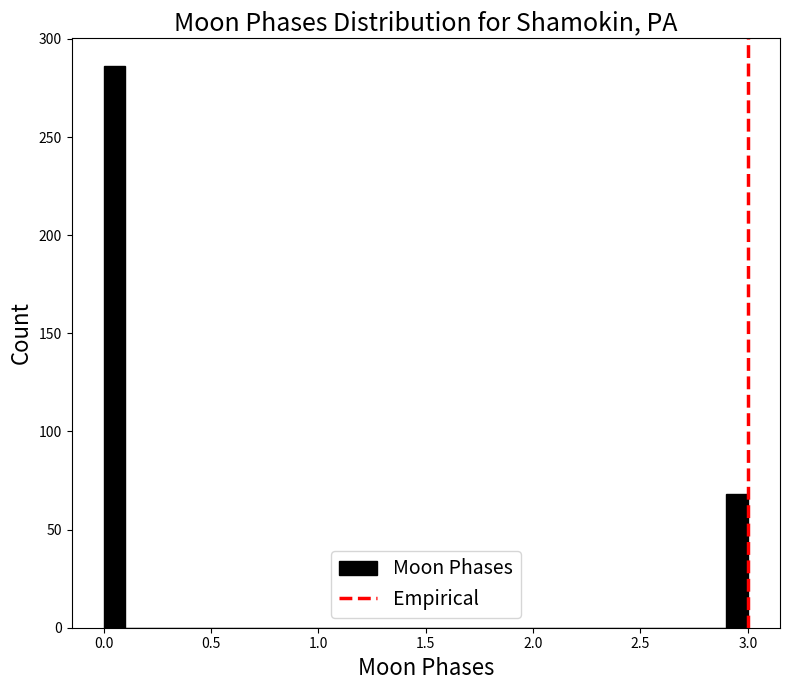

Read against the x-axis, roughly where is the centre of the tallest bar?

0.05